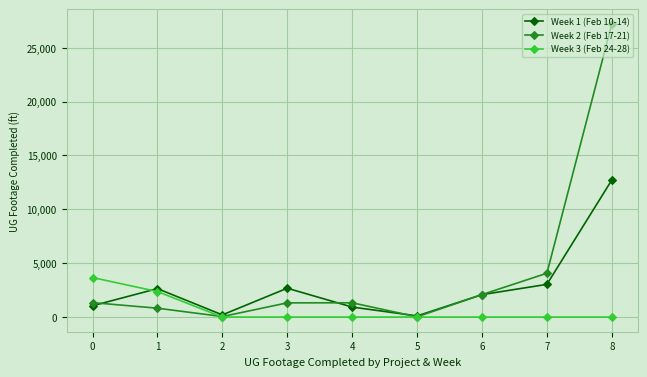

List the series in order of their peak value, lowest first.

Week 3 (Feb 24-28), Week 1 (Feb 10-14), Week 2 (Feb 17-21)